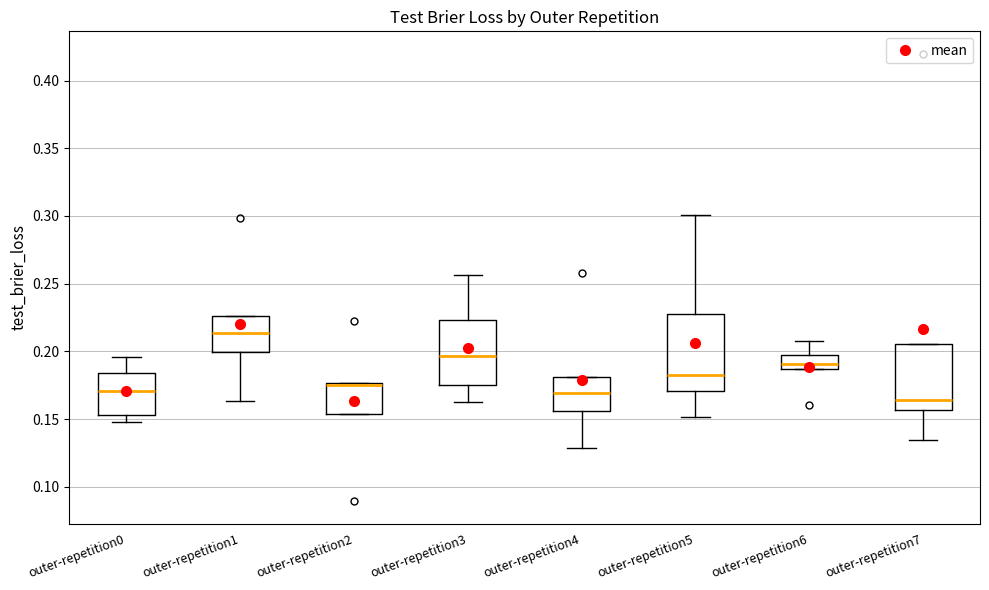

Reading left to right, read every box against the y-axis: the position of its median line, the range the box covers, and the ends of its whiskers. The values are not printed on the chart, so give them approximately, as read against the axis.

outer-repetition0: median 0.170, box 0.155 to 0.185, whiskers 0.150 to 0.195
outer-repetition1: median 0.215, box 0.200 to 0.225, whiskers 0.165 to 0.225
outer-repetition2: median 0.175 (drawn on the box's upper edge), box 0.155 to 0.175, whiskers 0.155 to 0.175
outer-repetition3: median 0.195, box 0.175 to 0.225, whiskers 0.165 to 0.255
outer-repetition4: median 0.170, box 0.155 to 0.180, whiskers 0.130 to 0.180
outer-repetition5: median 0.185, box 0.170 to 0.225, whiskers 0.150 to 0.300
outer-repetition6: median 0.190, box 0.185 to 0.195, whiskers 0.185 to 0.205
outer-repetition7: median 0.165, box 0.155 to 0.205, whiskers 0.135 to 0.205